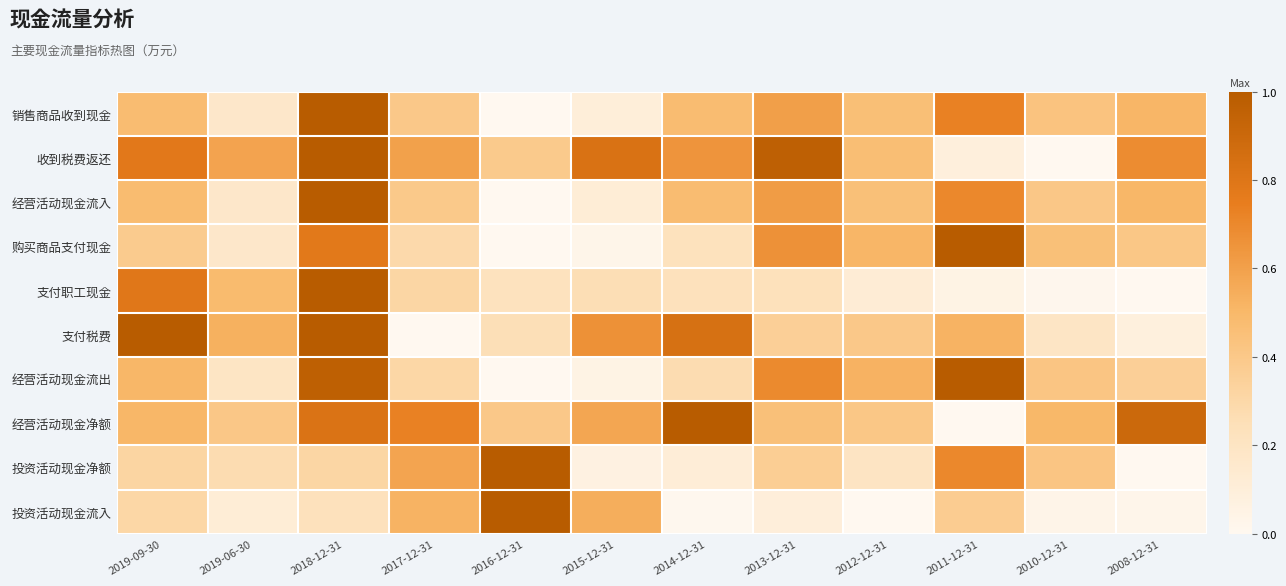

Count the number of data series in this chart.

10